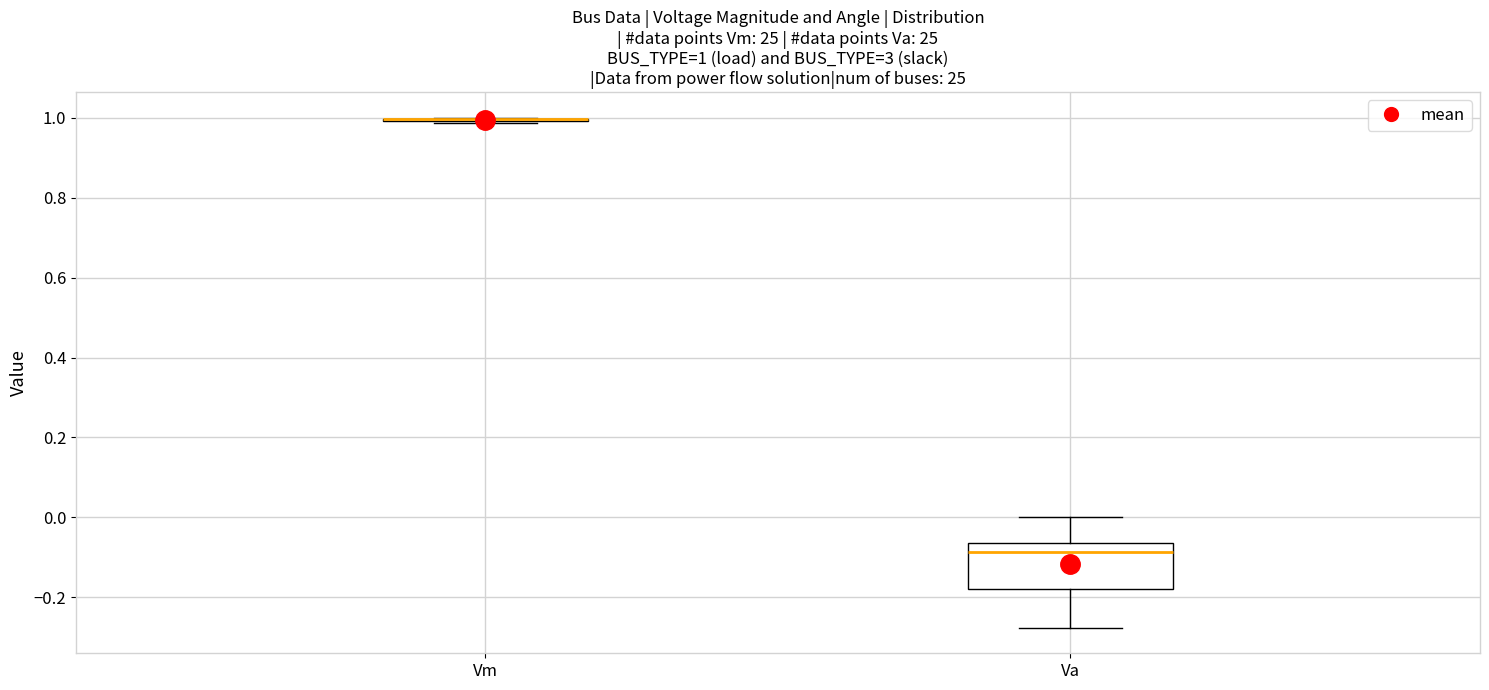

Comparing the boxes themselves (not the whiskers), which one is the tallest?

Va